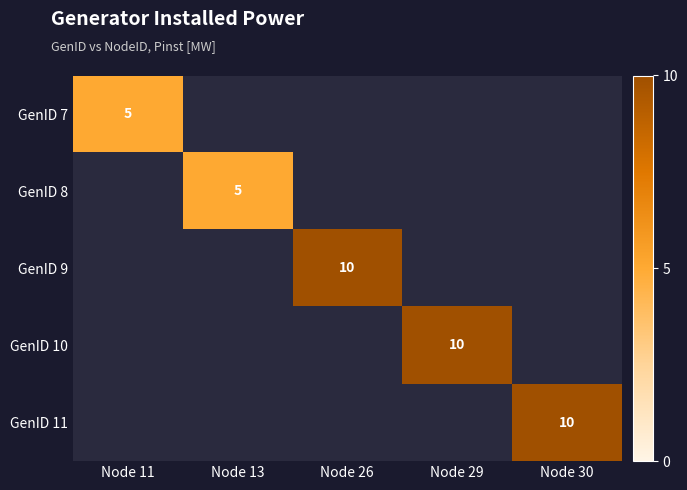

Is it true that GenID 7 equals 5 at Node 11?

True